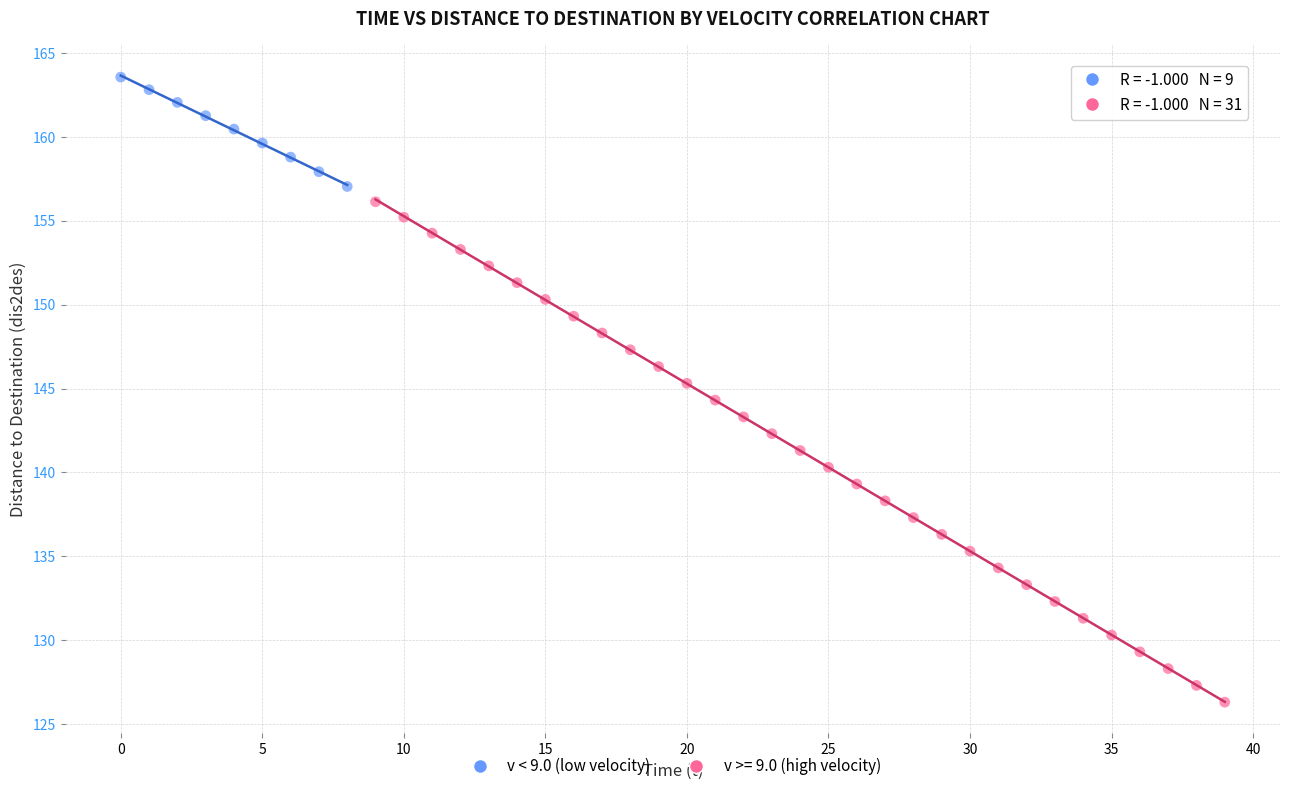

Which series contains the highest Y value?

v < 9.0 (low velocity)